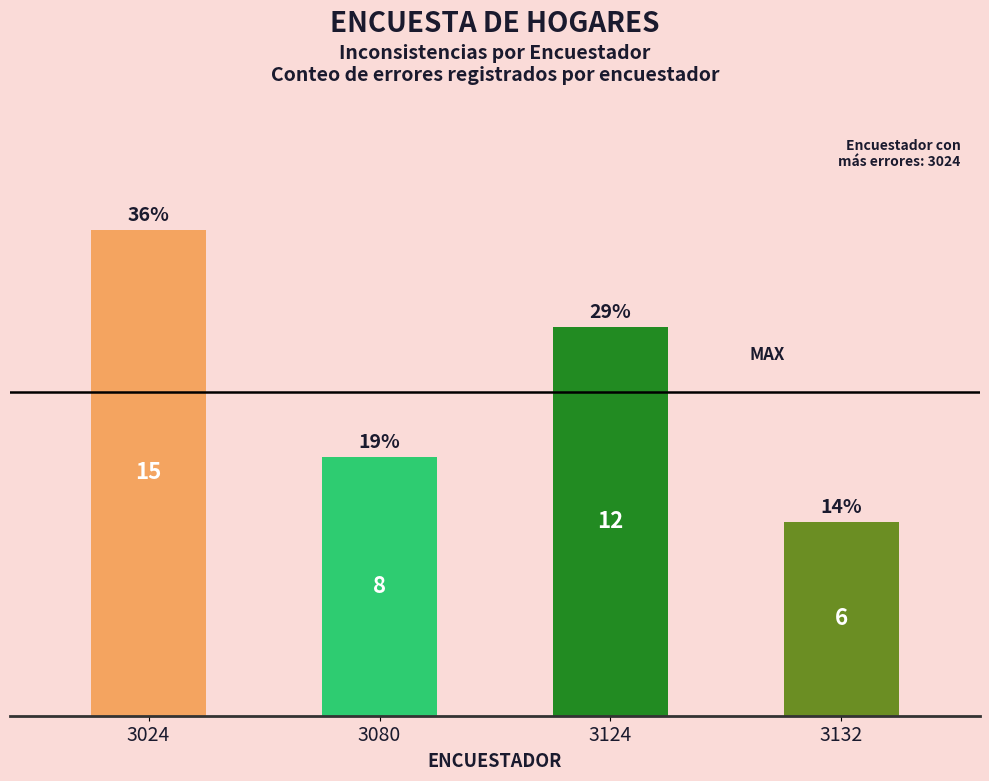

Reading left to right, list all the values displayed in this chart.

15	8	12	6